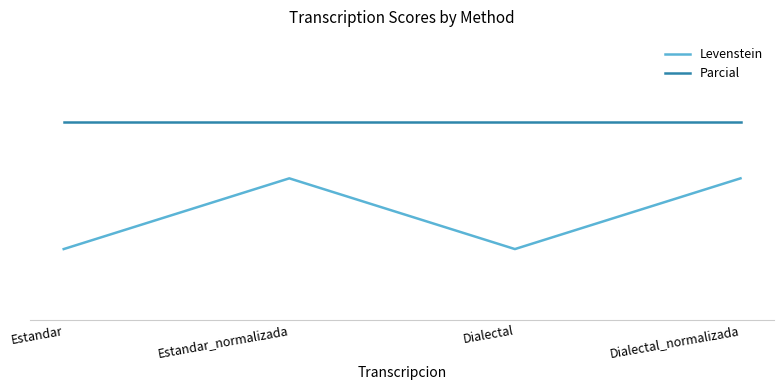

Is this an area chart (filled region under the line)?

No